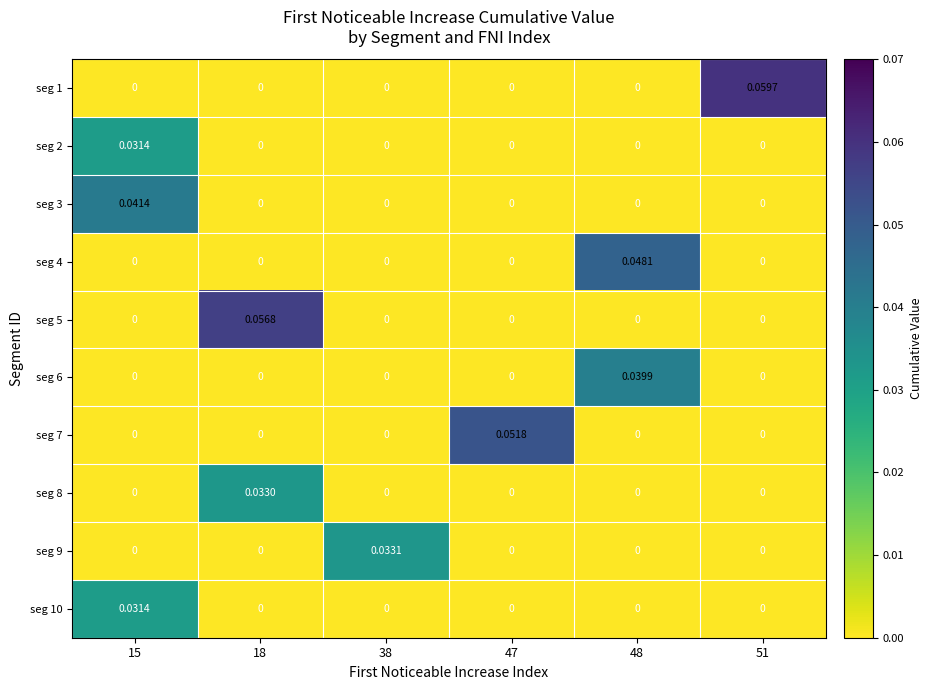

How many values in the seg 5 series exceed 0?

1